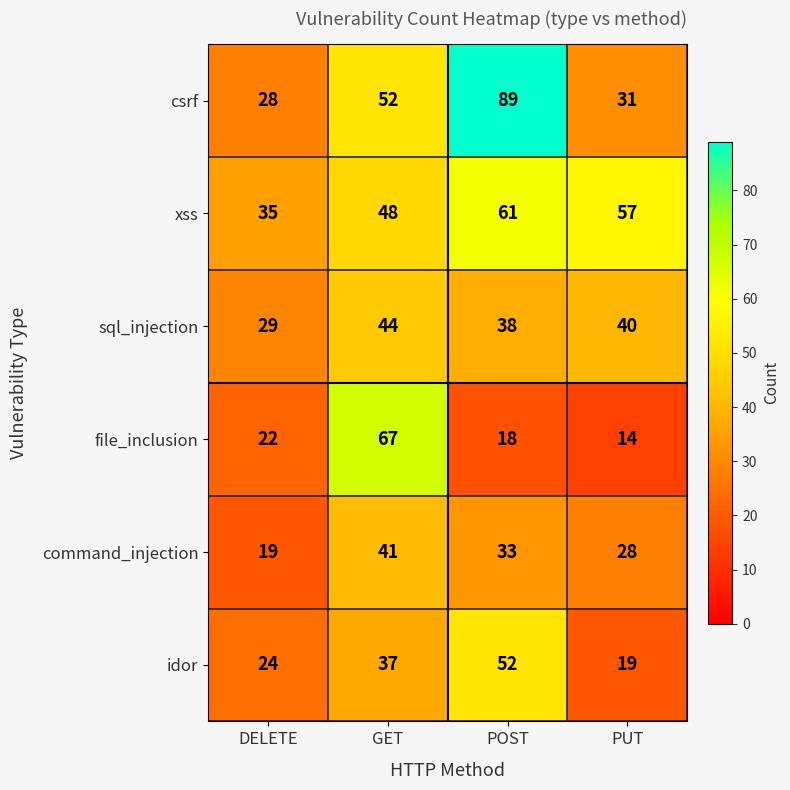

True or false: idor has a value of 11 at PUT.

False